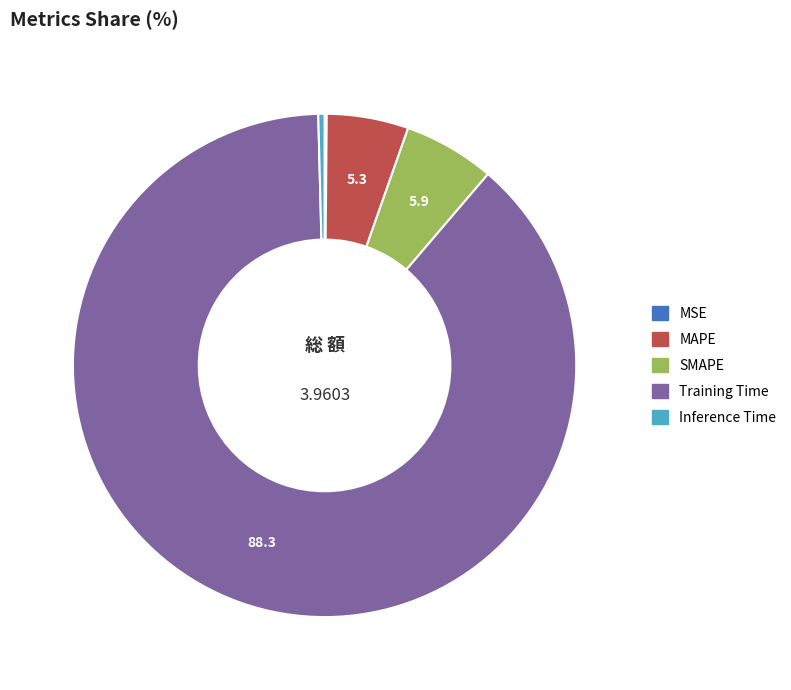

What is the largest slice in the pie chart?

Training Time